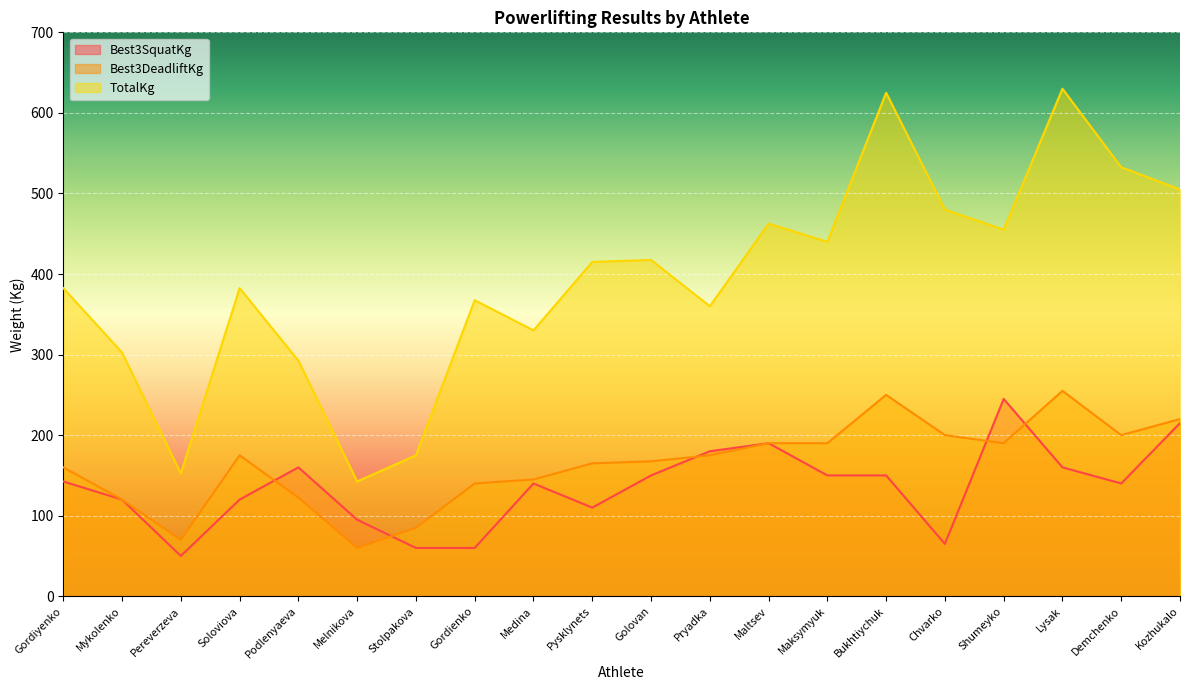

At how many categories does at least one series exceed 583?

2